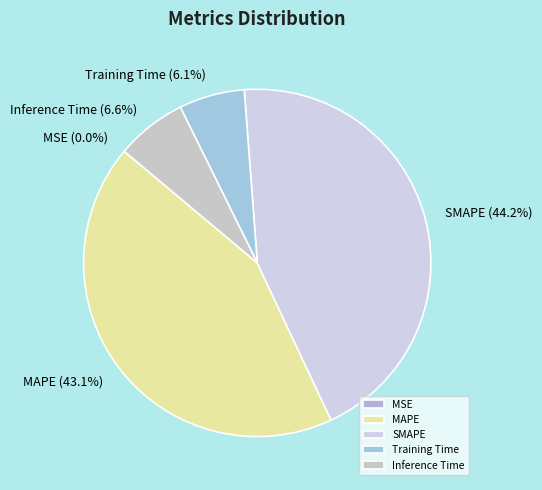

Which category has the biggest portion of the pie?

SMAPE